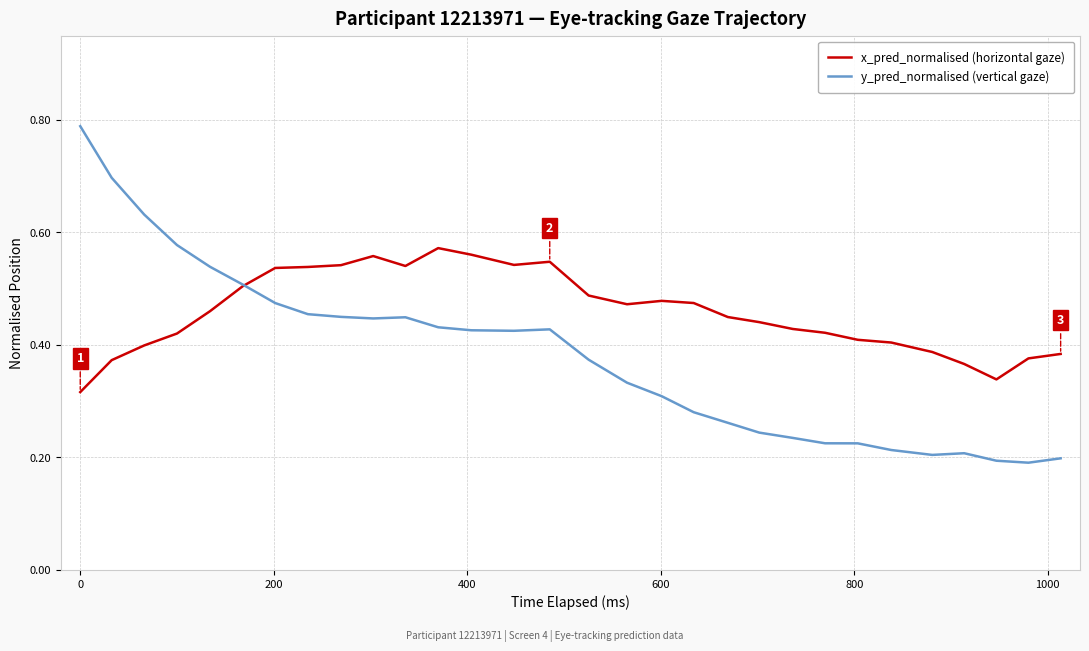

Count the number of categories in the chart.

30